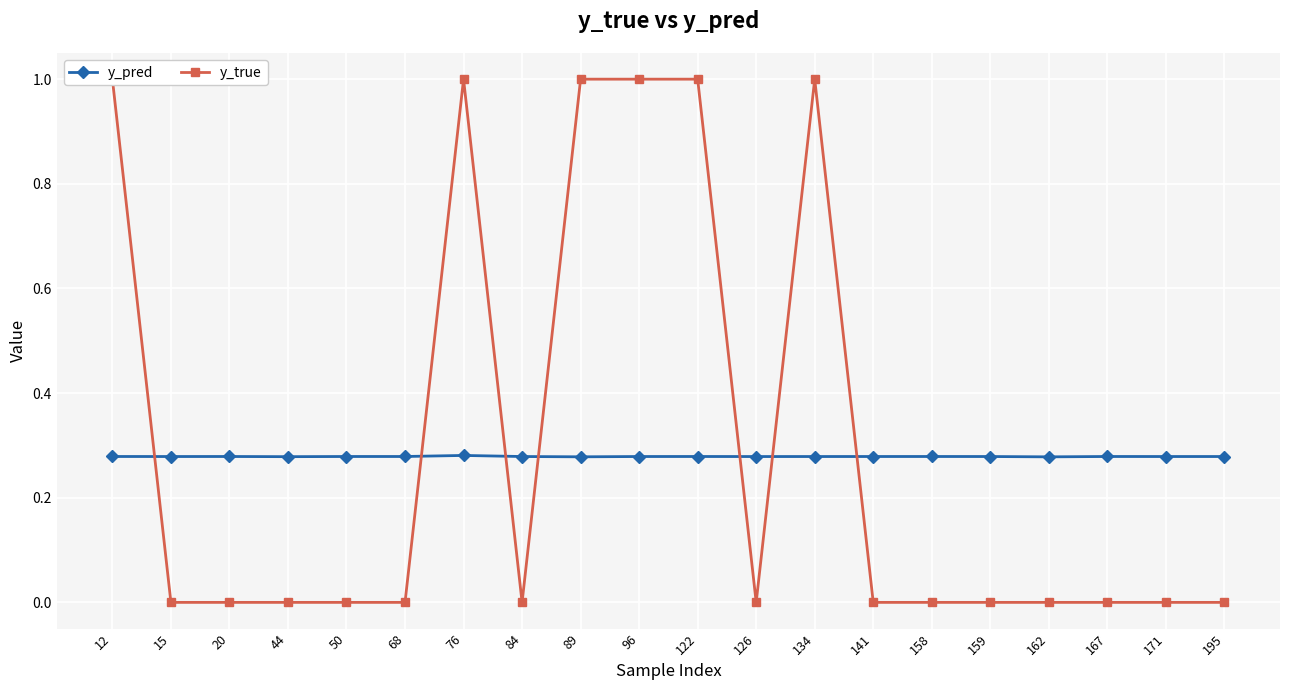

What is the value of the y_pred point at the 6th from the left?

0.3